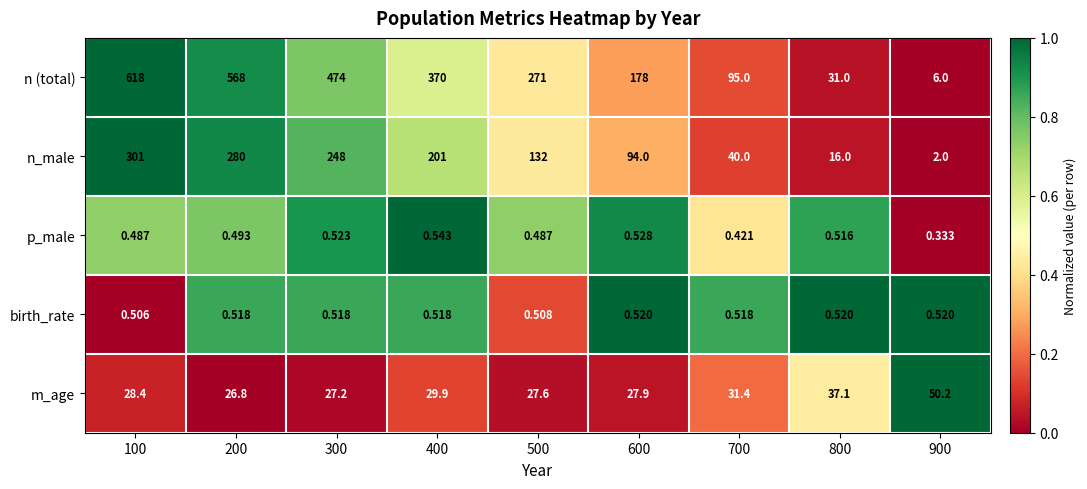

Rank the series at 800 from highest to lowest value.

m_age, n (total), n_male, birth_rate, p_male